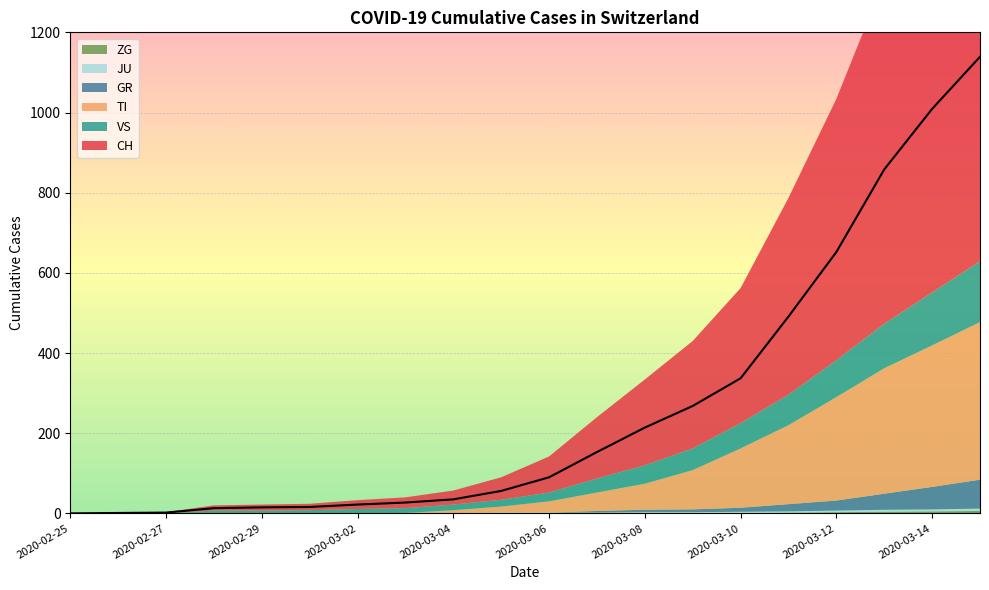

Reading left to right, what are all the values shown in this chart?

CH: 2020-02-25=0	2020-02-26=1	2020-02-27=2	2020-02-28=13	2020-02-29=15	2020-03-01=16	2020-03-02=22	2020-03-03=27	2020-03-04=35	2020-03-05=56	2020-03-06=90	2020-03-07=153	2020-03-08=214	2020-03-09=268	2020-03-10=337	2020-03-11=491	2020-03-12=652	2020-03-13=858	2020-03-14=1009	2020-03-15=1139
TI: 2020-02-25=0	2020-02-26=0	2020-02-27=0	2020-02-28=0	2020-02-29=0	2020-03-01=0	2020-03-02=0	2020-03-03=0	2020-03-04=7	2020-03-05=15	2020-03-06=28	2020-03-07=46	2020-03-08=65	2020-03-09=98	2020-03-10=148	2020-03-11=197	2020-03-12=258	2020-03-13=313	2020-03-14=353	2020-03-15=393
GR: 2020-02-25=0	2020-02-26=0	2020-02-27=0	2020-02-28=0	2020-02-29=0	2020-03-01=0	2020-03-02=0	2020-03-03=0	2020-03-04=0	2020-03-05=0	2020-03-06=0	2020-03-07=4	2020-03-08=6	2020-03-09=7	2020-03-10=10	2020-03-11=18	2020-03-12=25	2020-03-13=40	2020-03-14=56	2020-03-15=72
JU: 2020-02-25=0	2020-02-26=0	2020-02-27=1	2020-02-28=1	2020-02-29=1	2020-03-01=1	2020-03-02=1	2020-03-03=1	2020-03-04=1	2020-03-05=2	2020-03-06=2	2020-03-07=2	2020-03-08=3	2020-03-09=3	2020-03-10=3	2020-03-11=3	2020-03-12=4	2020-03-13=5	2020-03-14=5	2020-03-15=6
VS: 2020-02-25=0	2020-02-26=0	2020-02-27=0	2020-02-28=6	2020-02-29=6	2020-03-01=7	2020-03-02=10	2020-03-03=12	2020-03-04=14	2020-03-05=17	2020-03-06=22	2020-03-07=35	2020-03-08=46	2020-03-09=54	2020-03-10=63	2020-03-11=76	2020-03-12=92	2020-03-13=111	2020-03-14=132	2020-03-15=152
ZG: 2020-02-25=0	2020-02-26=0	2020-02-27=0	2020-02-28=0	2020-02-29=0	2020-03-01=0	2020-03-02=0	2020-03-03=0	2020-03-04=0	2020-03-05=0	2020-03-06=0	2020-03-07=0	2020-03-08=0	2020-03-09=0	2020-03-10=1	2020-03-11=2	2020-03-12=3	2020-03-13=4	2020-03-14=5	2020-03-15=6